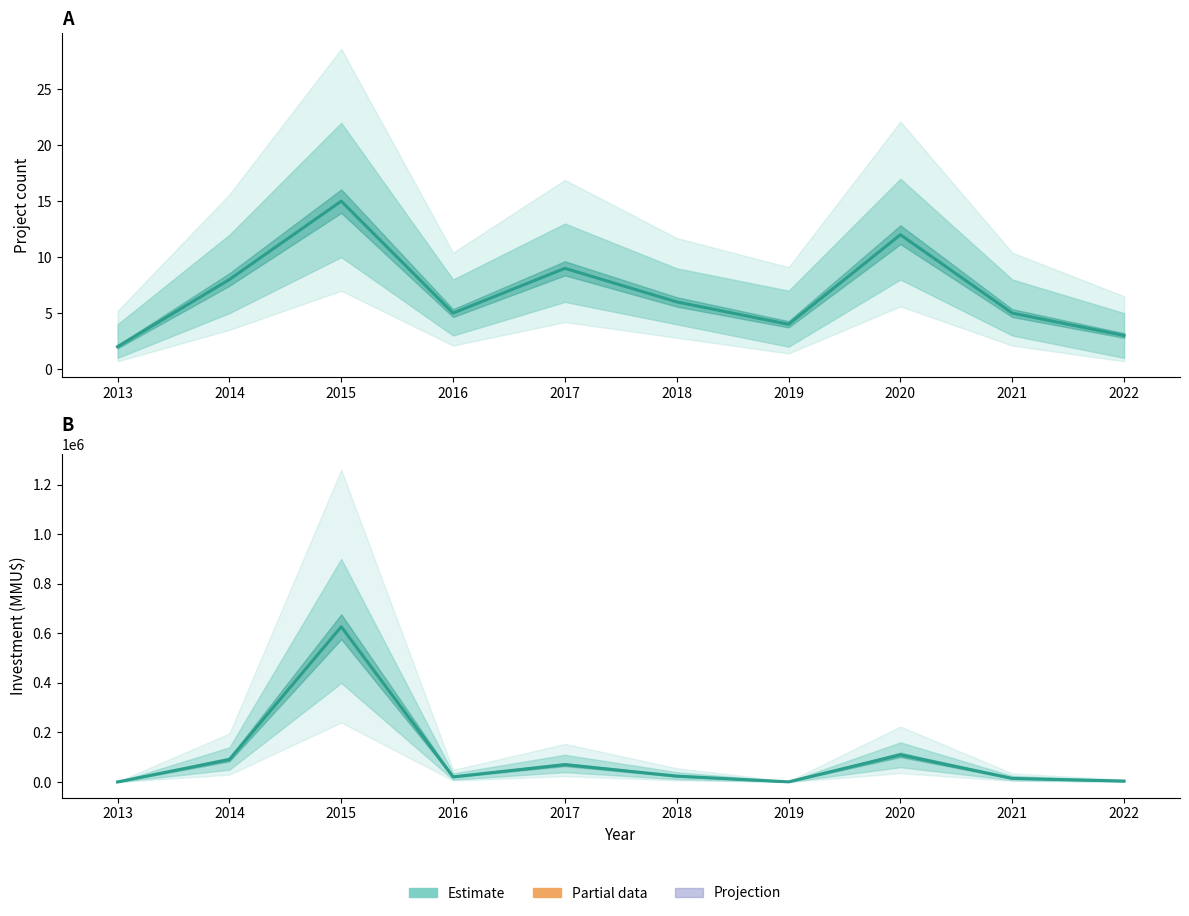

Does the chart display data point markers on the line(s)?

No